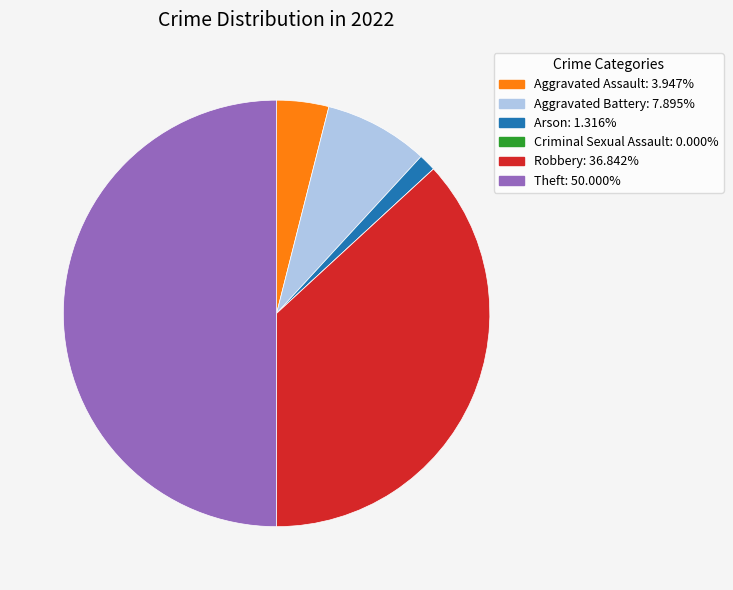

Is Arson the majority of the pie?

No